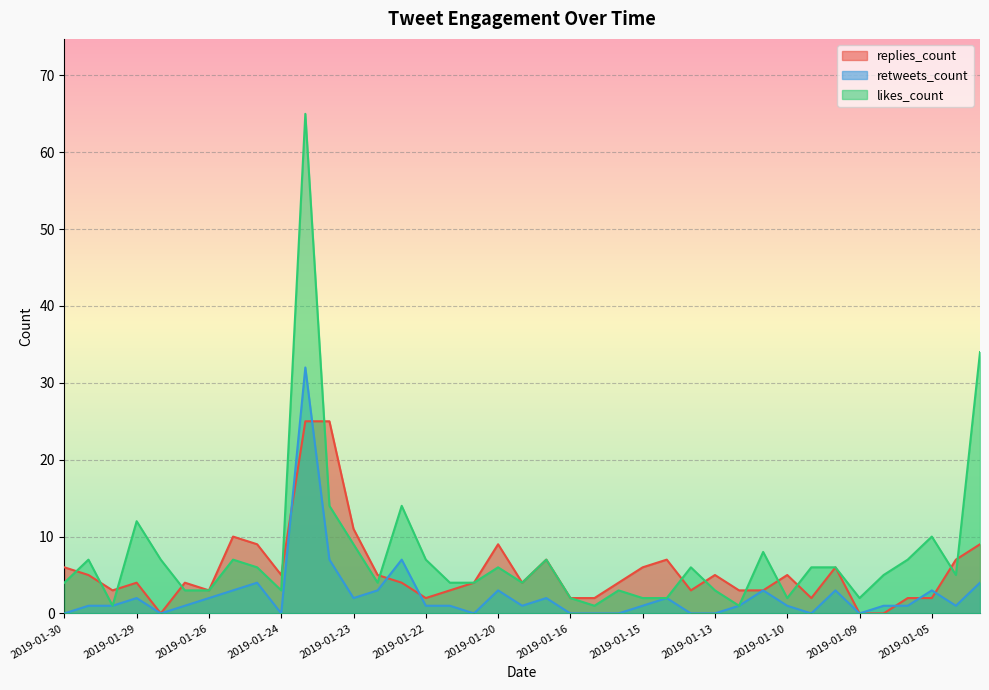

Which series has the largest range (max minus min)?

likes_count